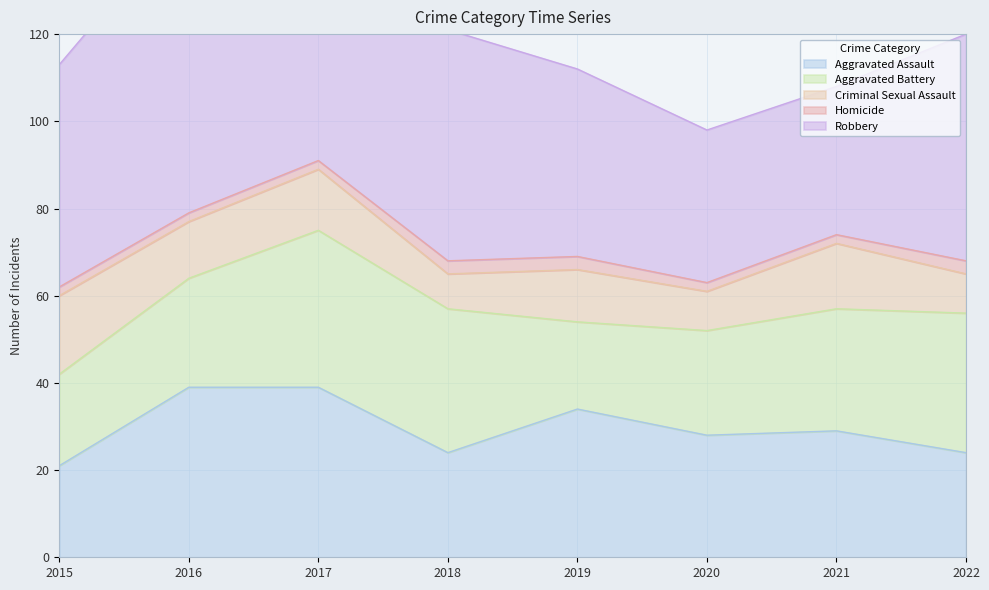

In Criminal Sexual Assault, how many points are lower than both neighbors (excluding endpoints)?

3